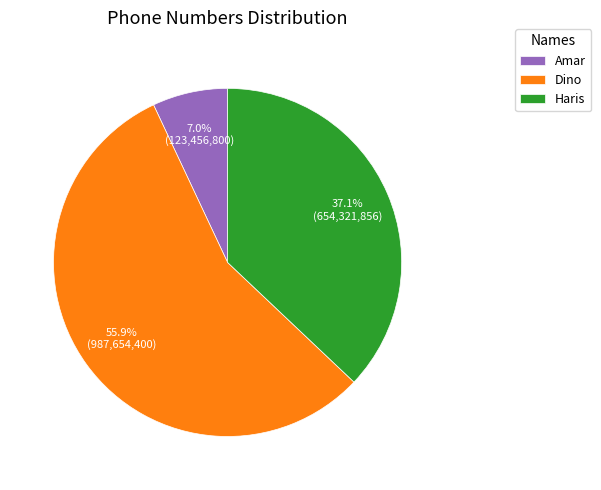

To the nearest percent, what portion does Amar represent?

7%